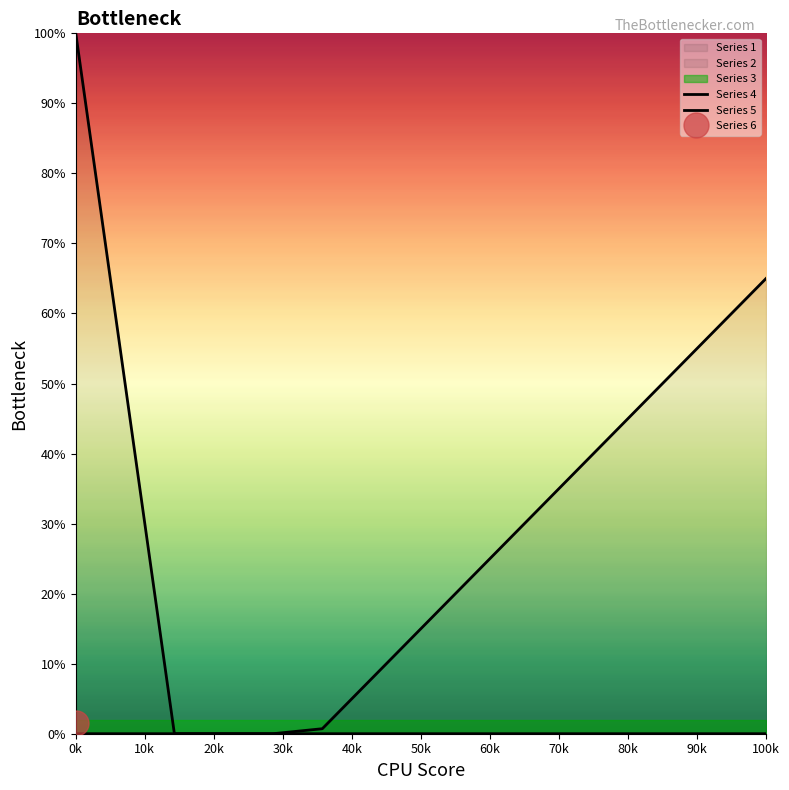

What is the value of the Series 5 point at the 10th from the left?

29.3